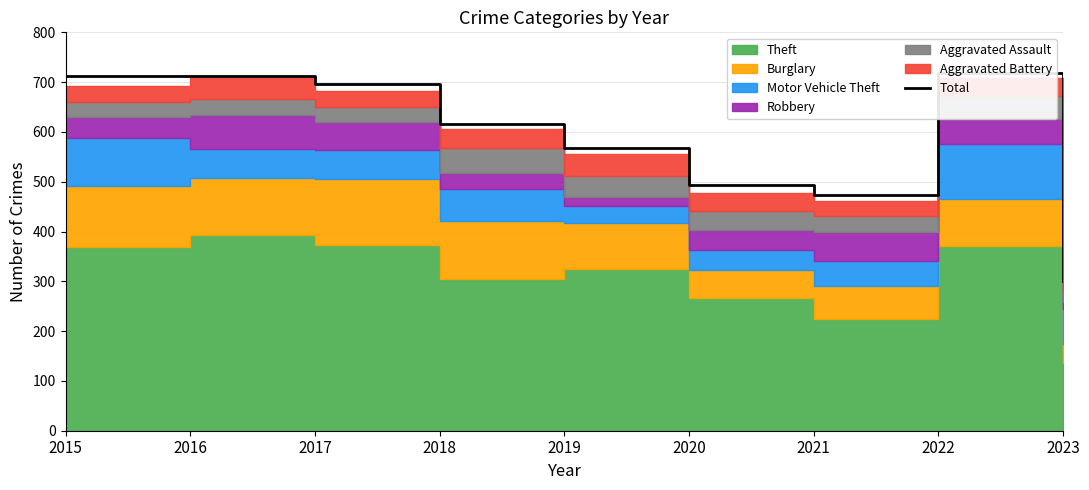

What is the smallest value displayed?

300